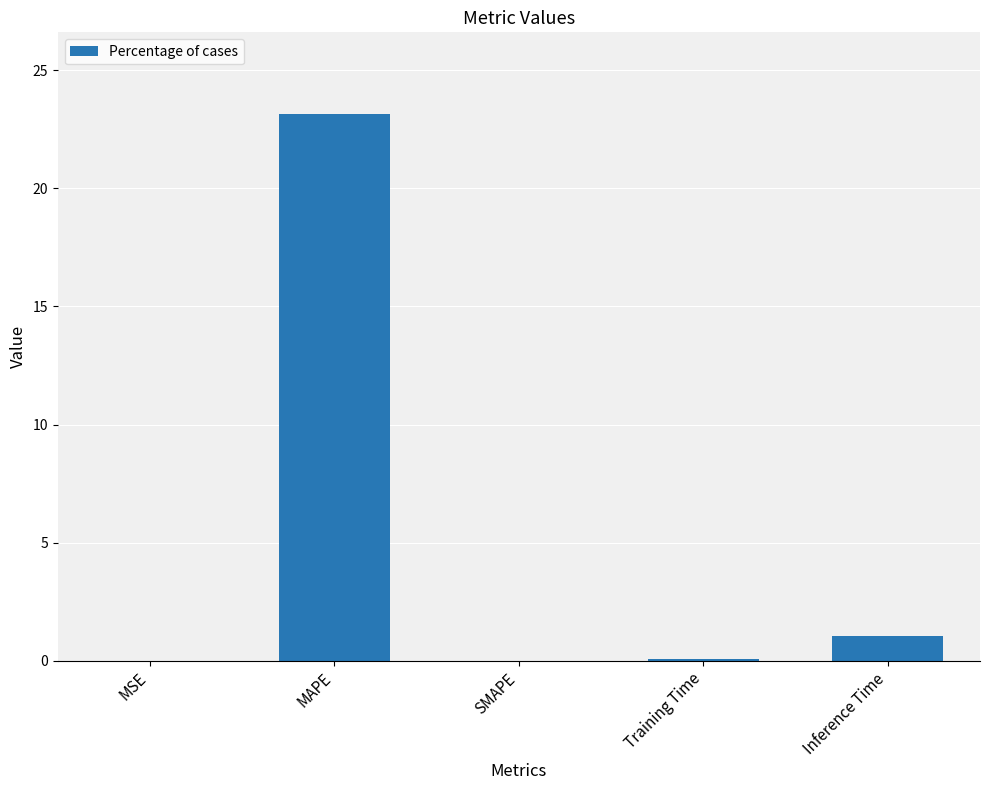

What is the sum of all values?

24.3